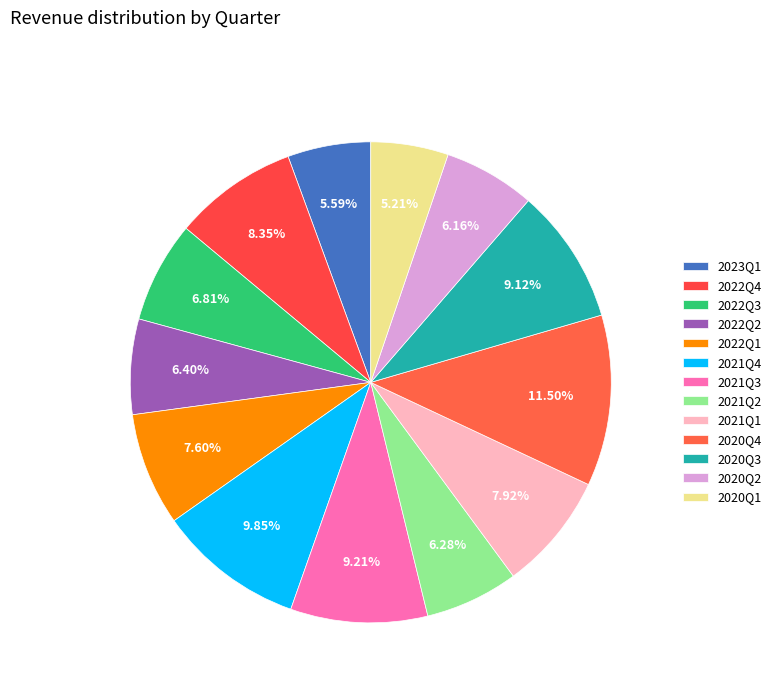

Is 2022Q2 the majority of the pie?

No